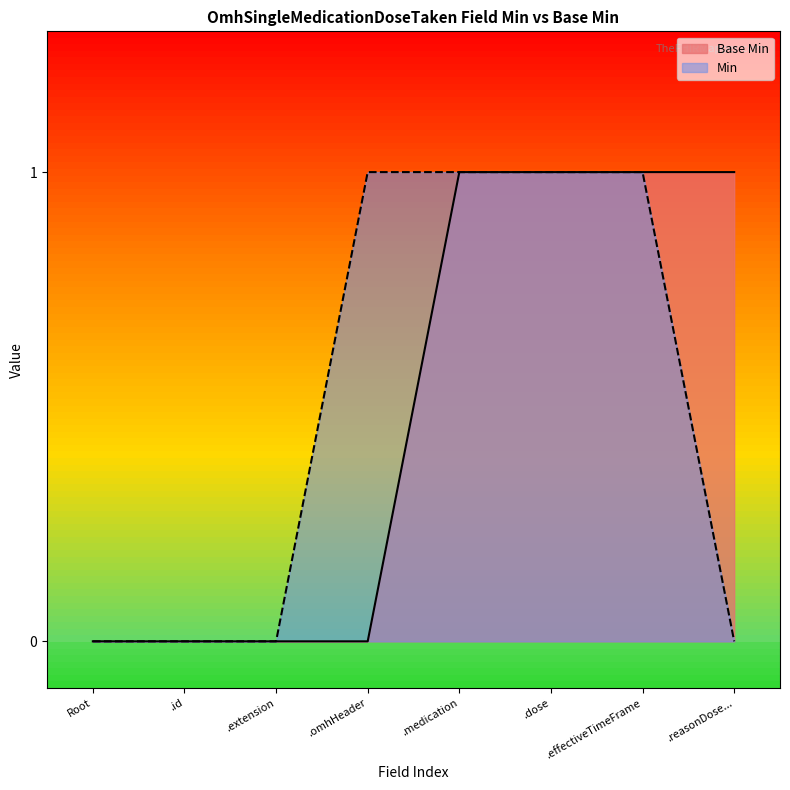

The value of Min at .medication is 1. True or false?

True